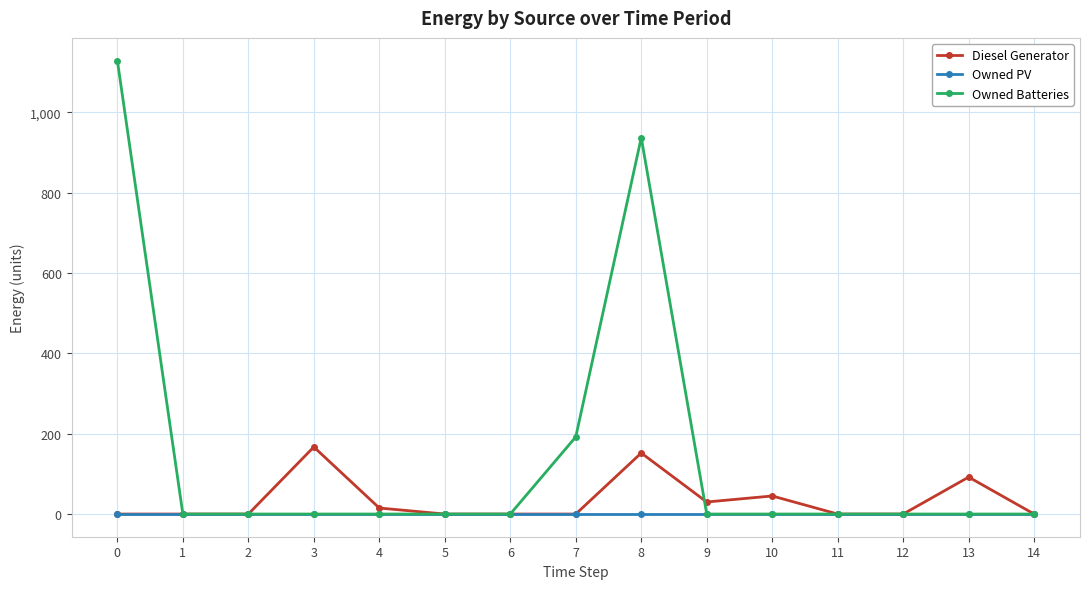

List the series in order of their overall mean, lowest first.

Owned PV, Diesel Generator, Owned Batteries